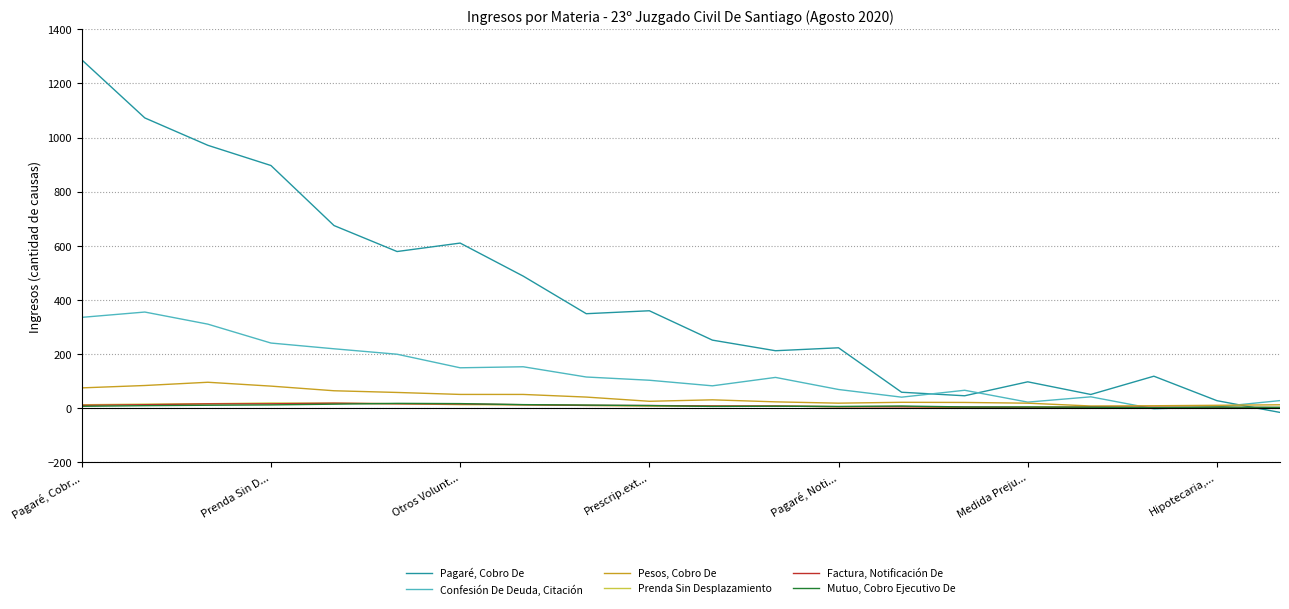

How many times do Pesos, Cobro De and Pagaré, Cobro De cross each other?

1